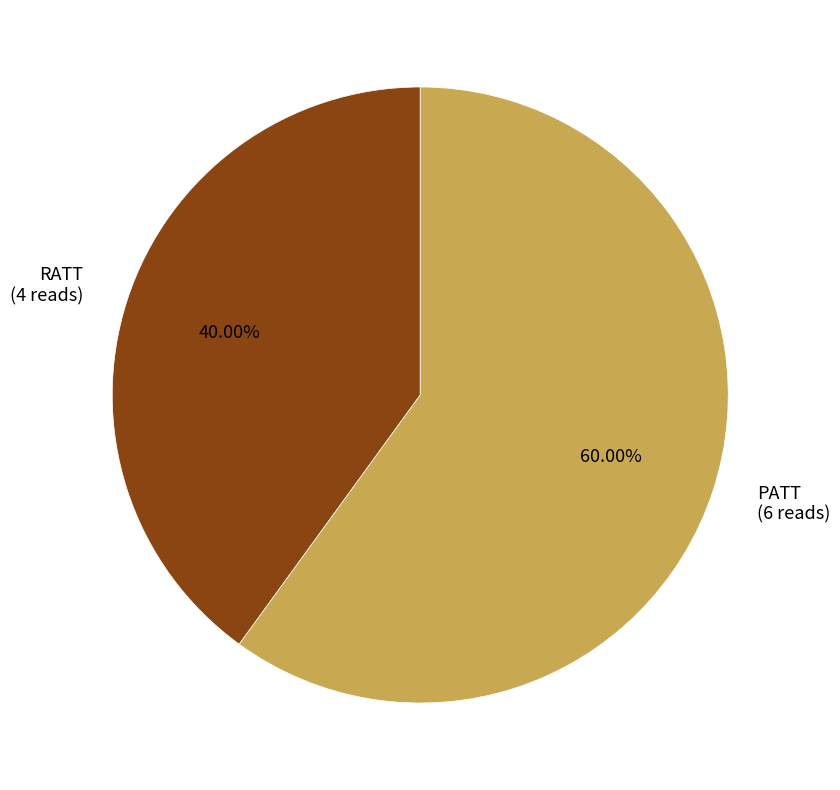

Is the sum of PATT and RATT greater than half?

Yes